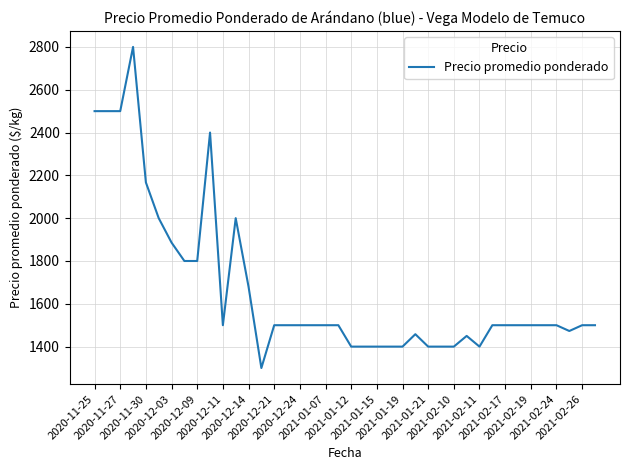

What is the difference between the maximum and minimum values?

1500